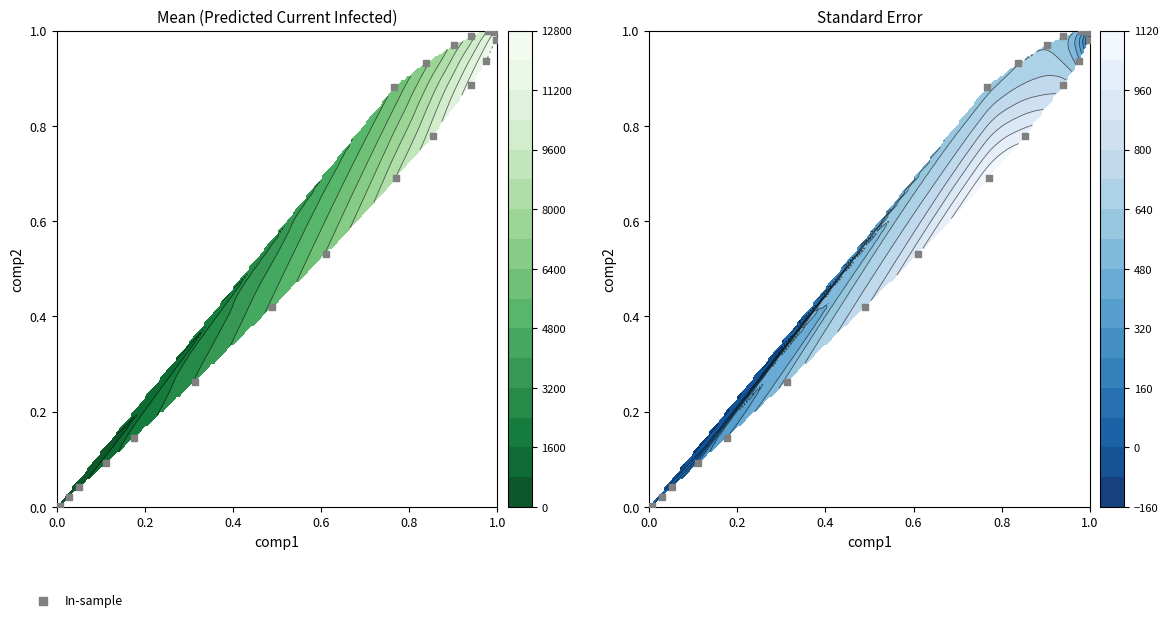

What is the average value?

0.6